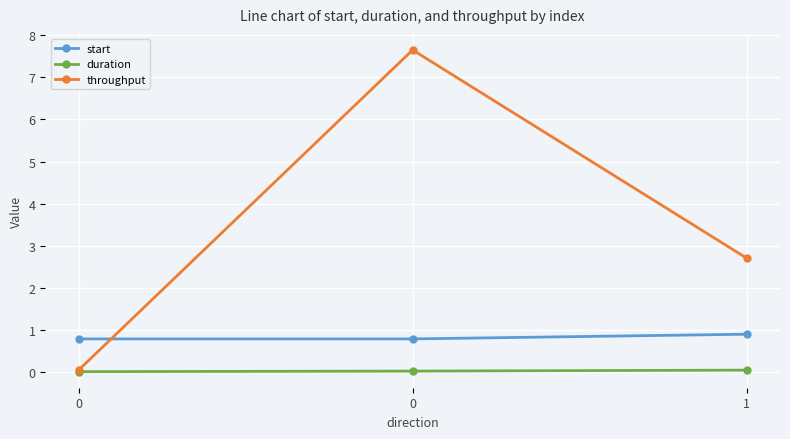

What is the maximum value for throughput?

7.7